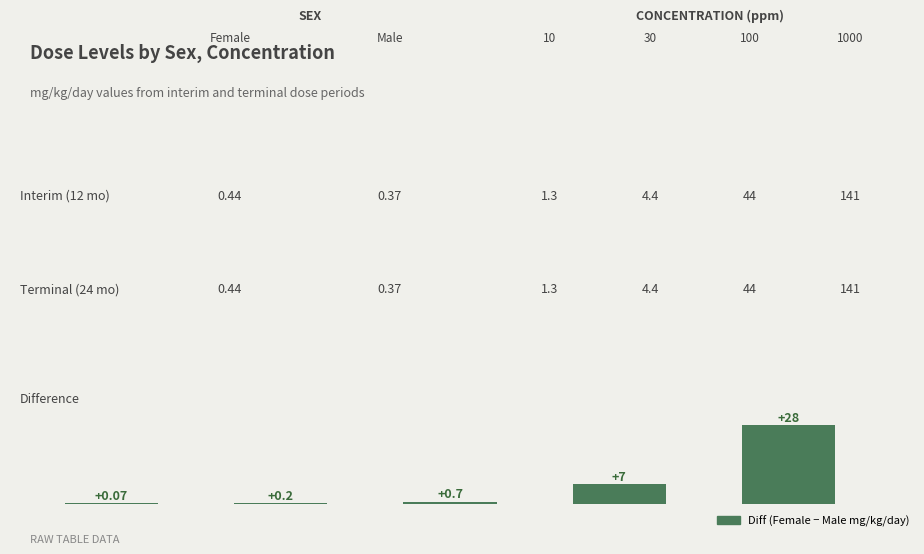

What is the sum of all values?

36.0